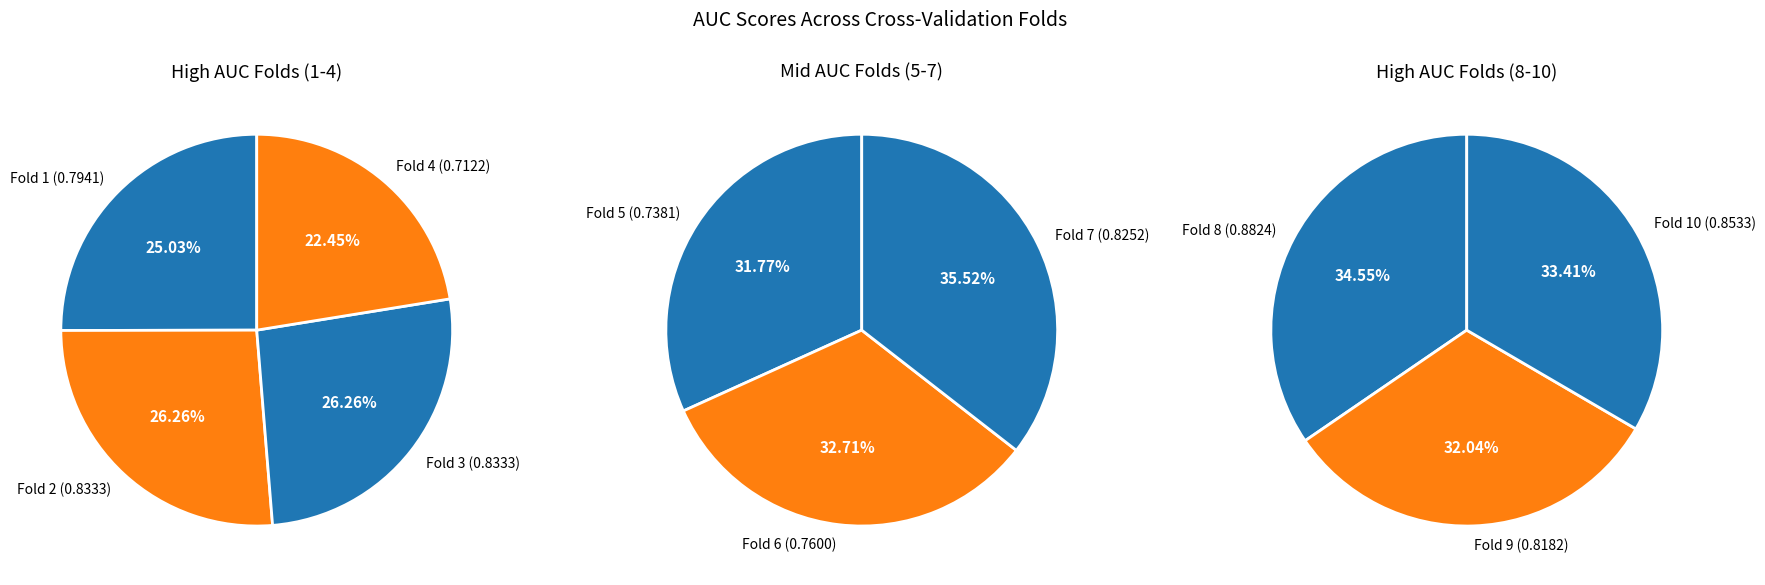

How many slices are in this pie chart?

10